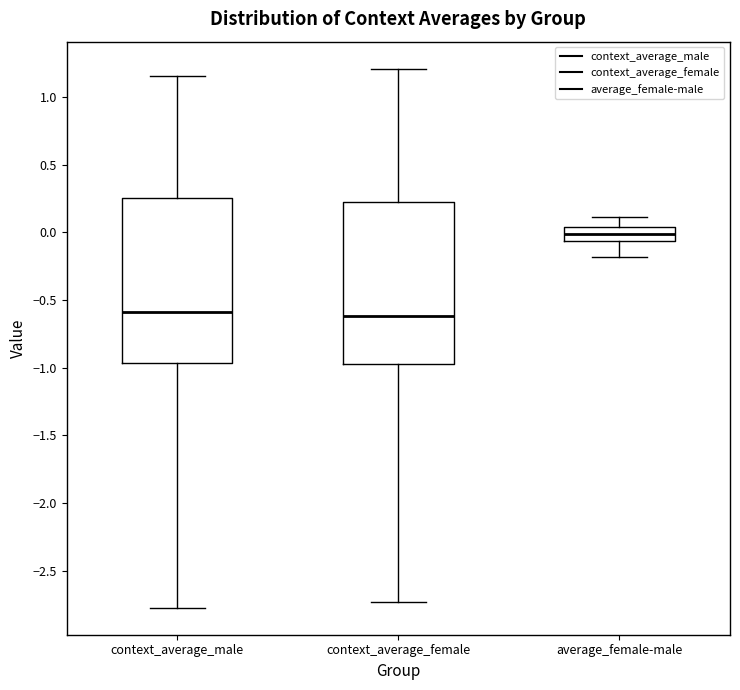

Reading left to right, read every box against the y-axis: the position of its median line, the range the box covers, and the ends of its whiskers. The values are not printed on the chart, so give them approximately, as read against the axis.

context_average_male: median -0.60, box -0.95 to 0.25, whiskers -2.75 to 1.15
context_average_female: median -0.60, box -0.95 to 0.25, whiskers -2.75 to 1.20
average_female-male: median 0.00, box -0.05 to 0.05, whiskers -0.20 to 0.10